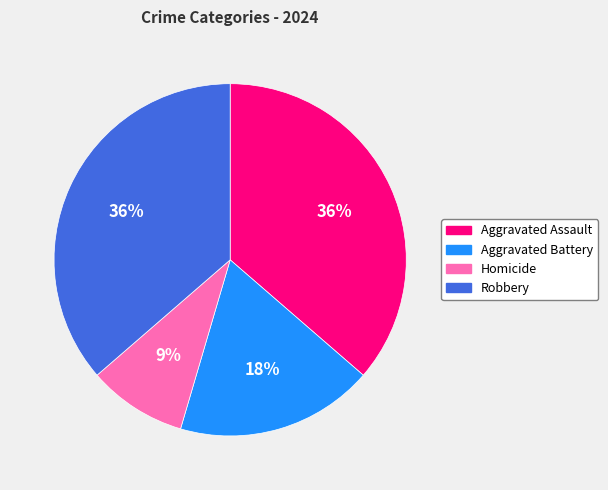

Is it true that Robbery is 50% of the pie?

False